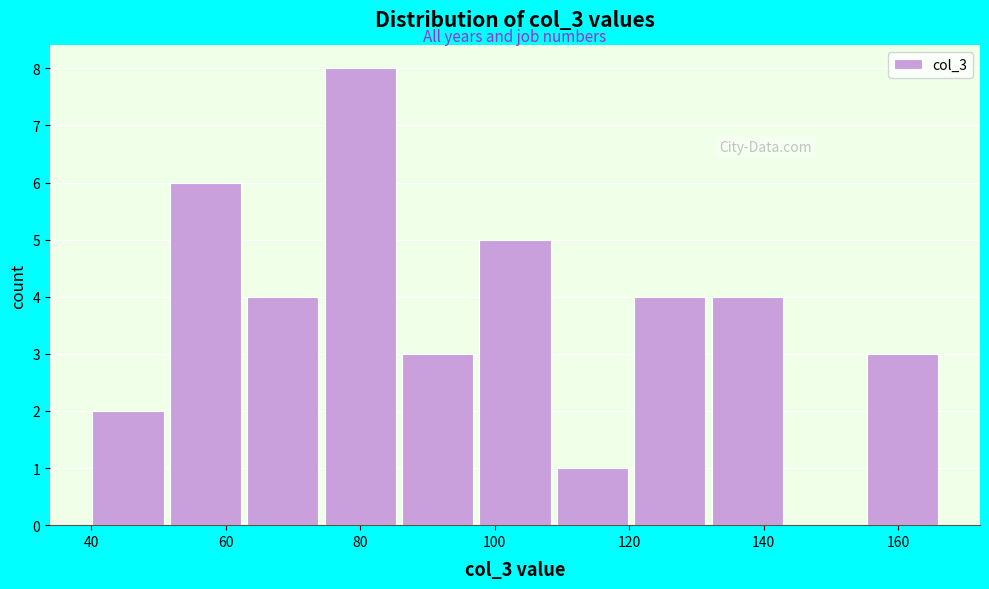

Which range on the x-axis has the tallest bar?

74 to 86